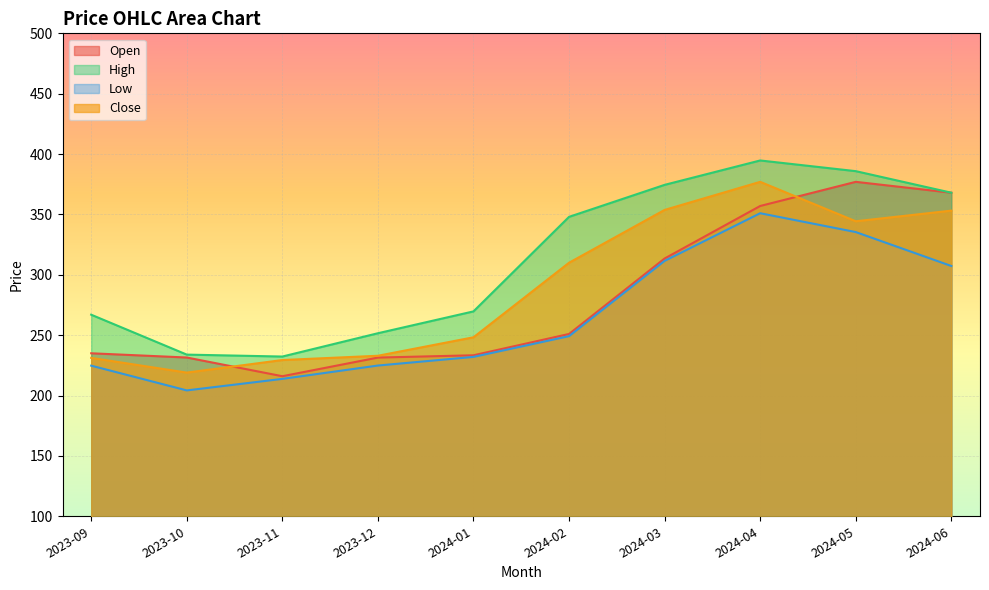

In Open, how many points are higher than both neighbors (excluding endpoints)?

1